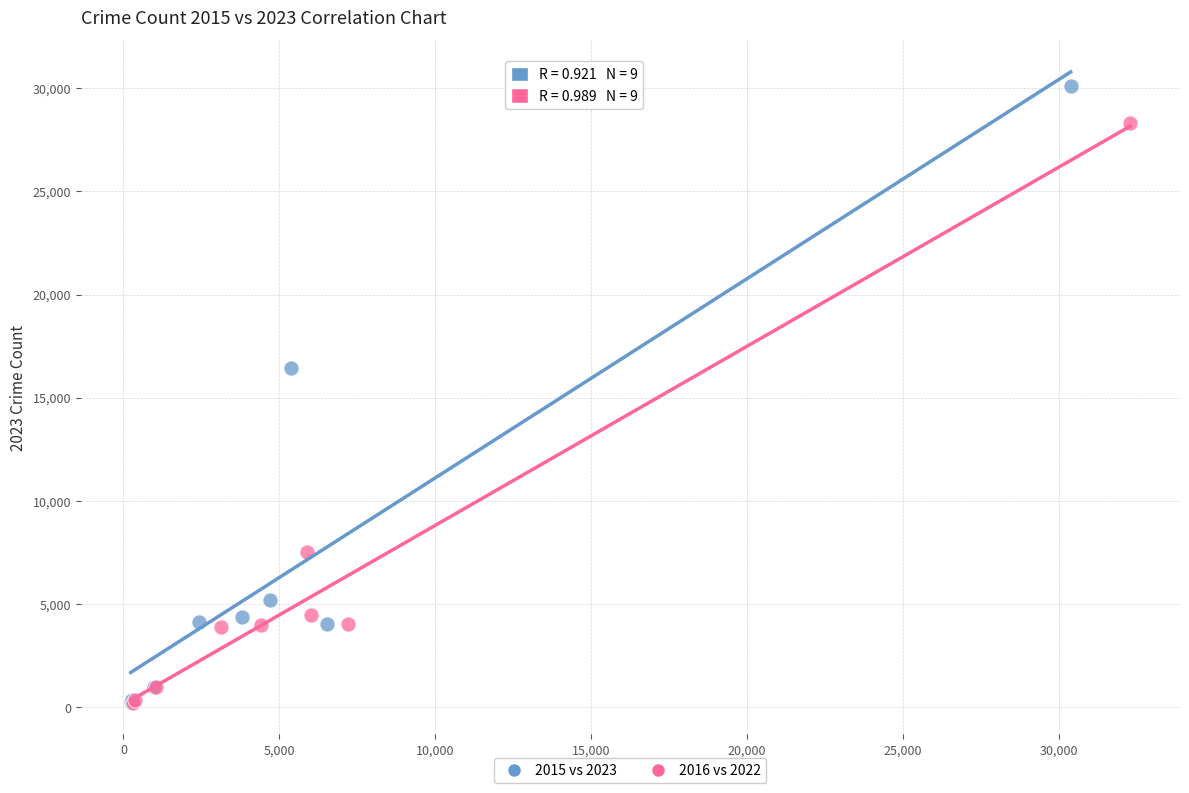

Which series reaches the maximum Y coordinate?

2015 vs 2023